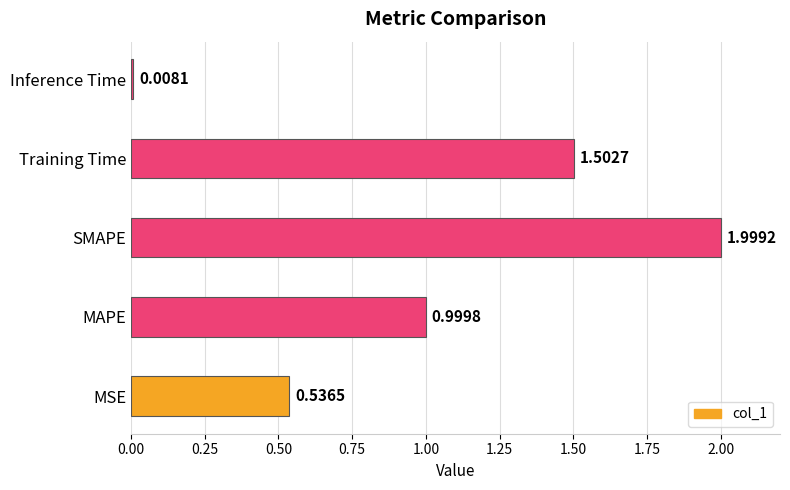

Rank the categories by value from lowest to highest.

Inference Time, MSE, MAPE, Training Time, SMAPE